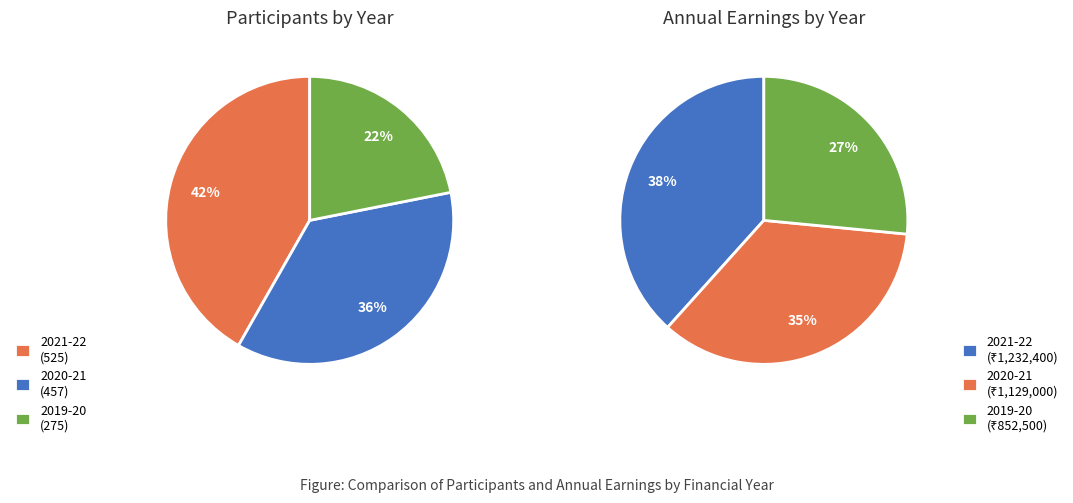

Does 2019-20 represent more than half of the total?

No